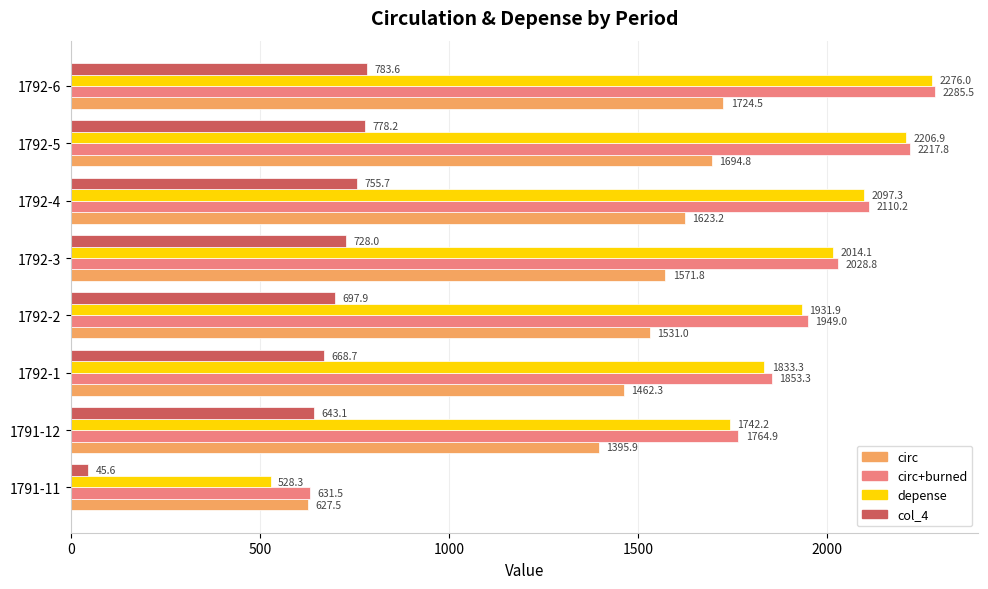

The value of circ+burned at 1792-3 is 2949.3. True or false?

False